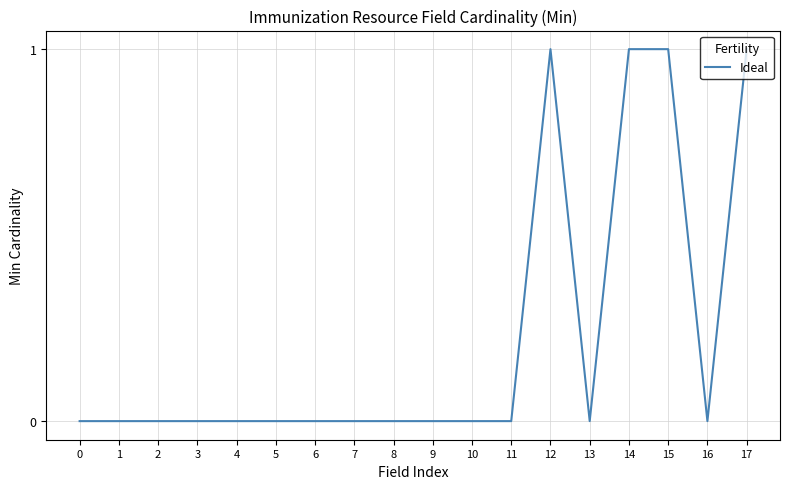

How many lines are shown in the chart?

1